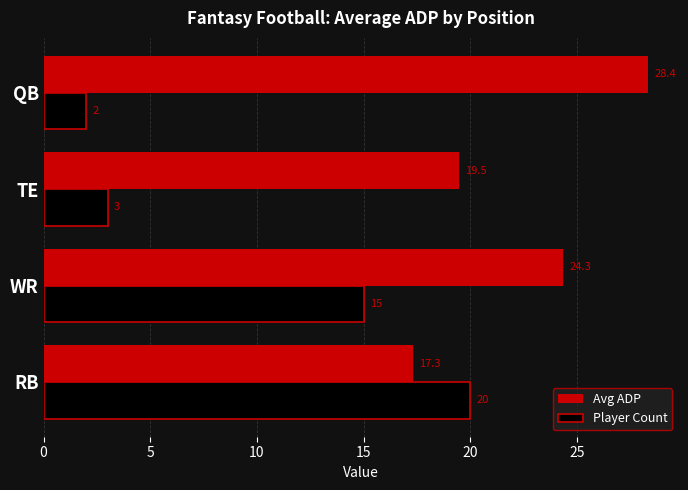

What is the average value of the Avg ADP series?

22.4